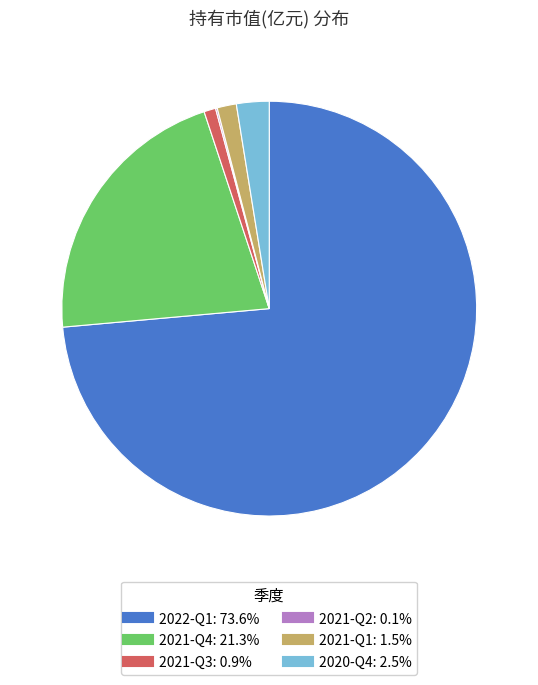

Is it true that 2021-Q4 is 36% of the pie?

False